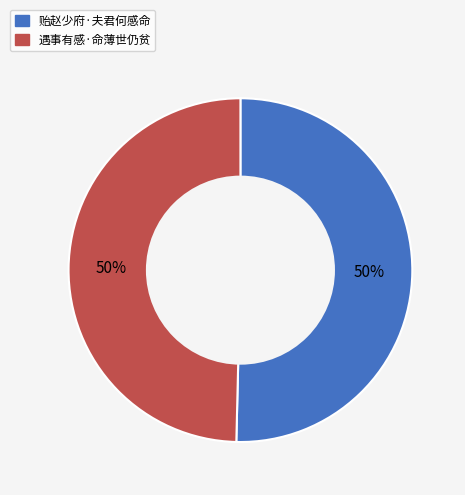

What is the ratio of the value at 贻赵少府·夫君何感命 to the value at 遇事有感·命薄世仍贫?

1.0